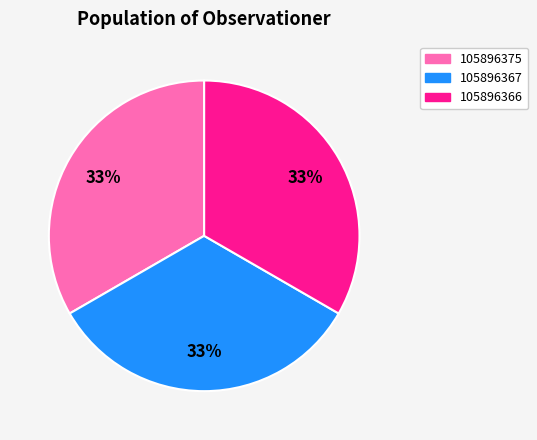

How many segments does this pie chart have?

3